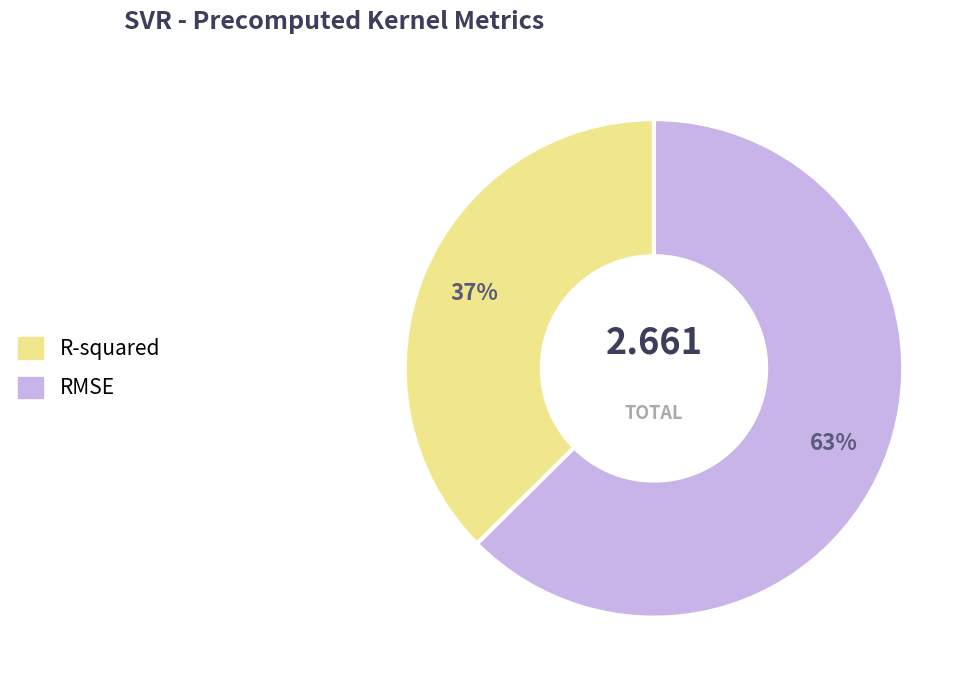

How many slices are in this pie chart?

2